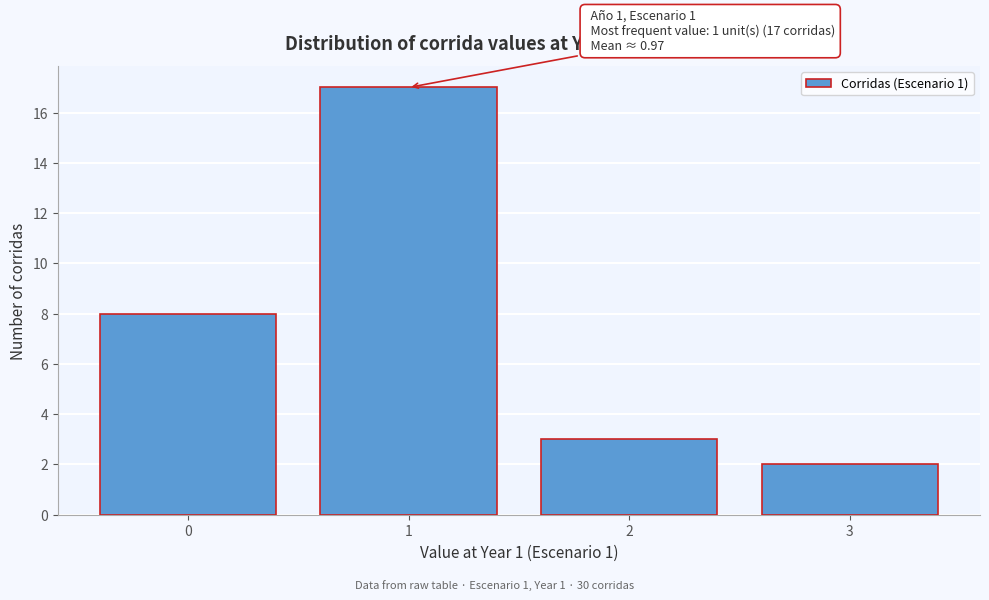

Which range on the x-axis has the tallest bar?

0.5 to 1.5